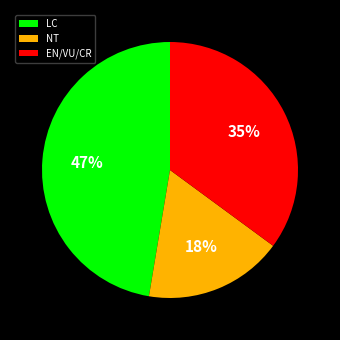

What is the ratio of the value at LC to the value at EN/VU/CR?

1.3